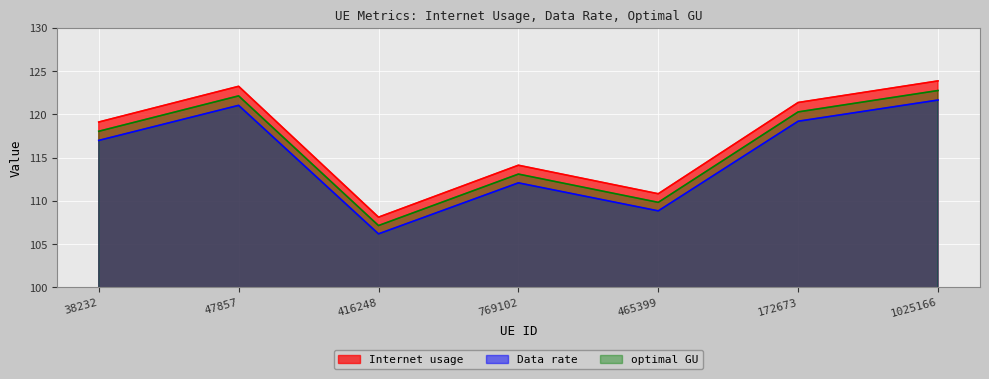

The value of Internet usage at 38232 is 119.1. True or false?

True